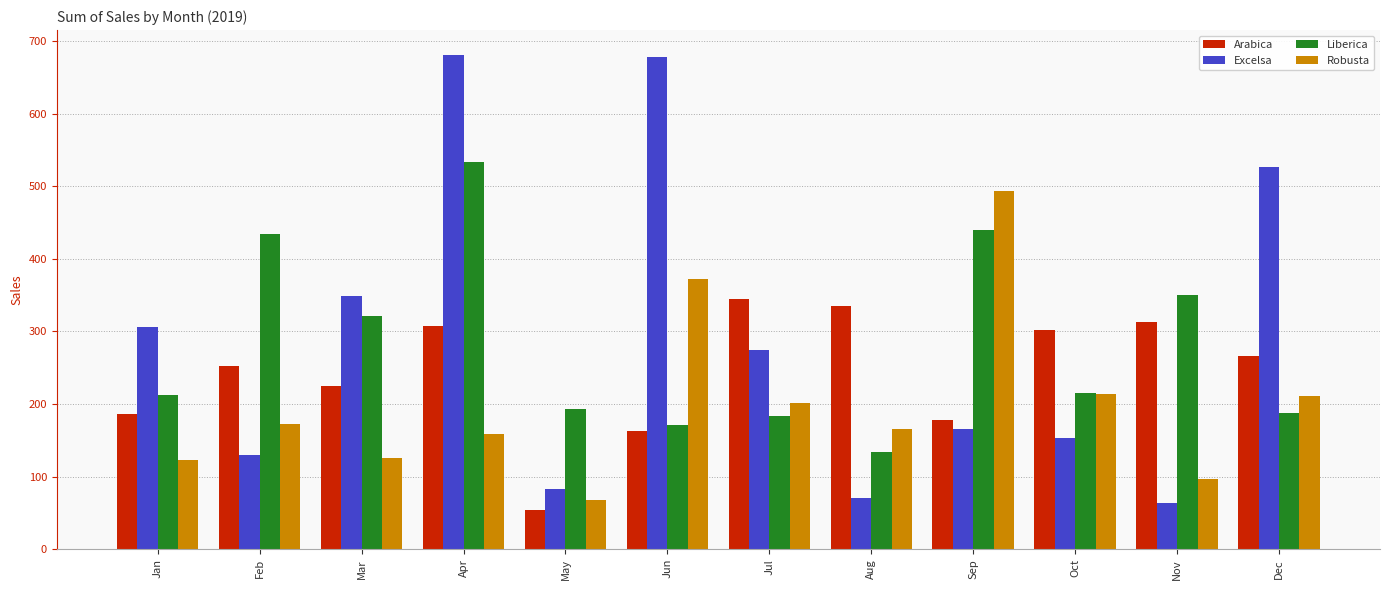

Which series changed the most between May and Aug?

Arabica